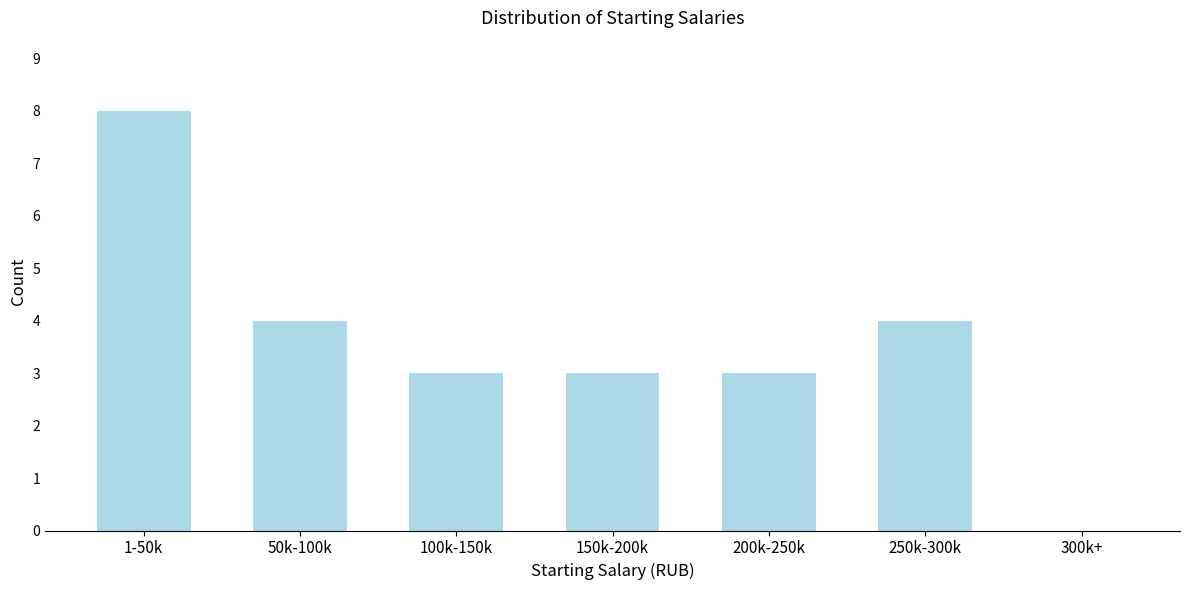

Reading left to right, transcribe all the data shown in this chart.

1-50k=8	50k-100k=4	100k-150k=3	150k-200k=3	200k-250k=3	250k-300k=4	300k+=0